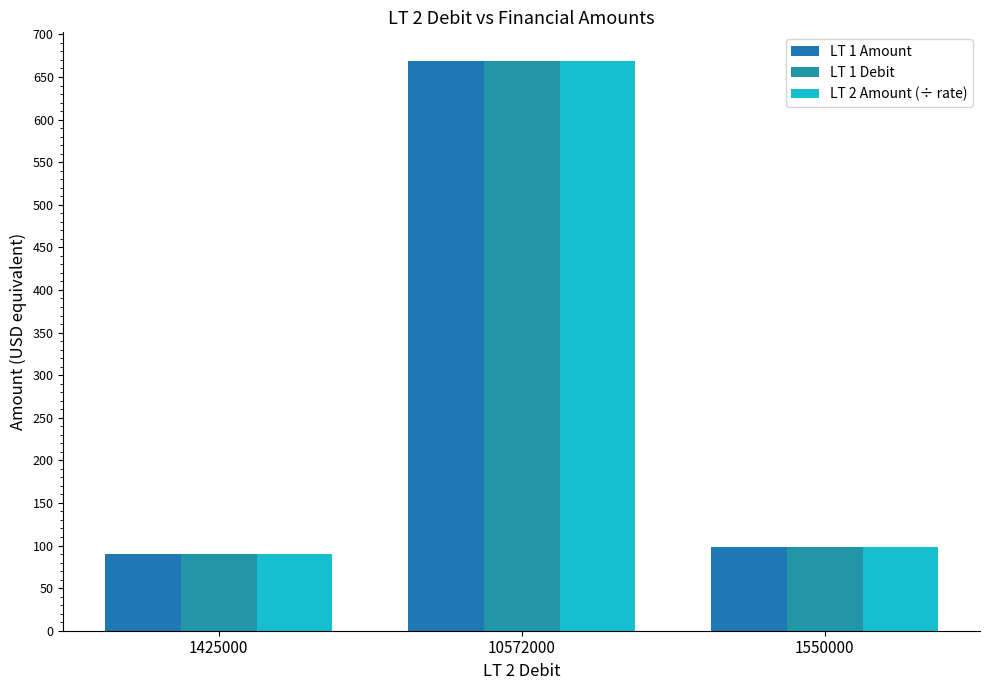

What is the maximum value for LT 1 Debit?

669.0